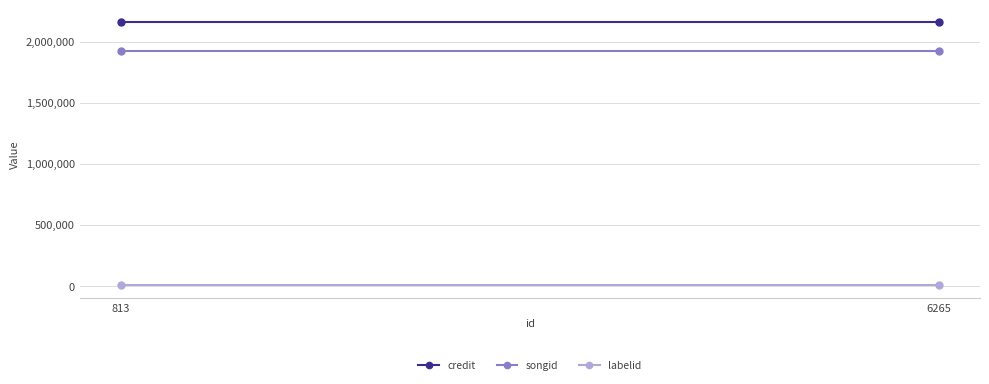

Which series has the largest total across all categories?

credit